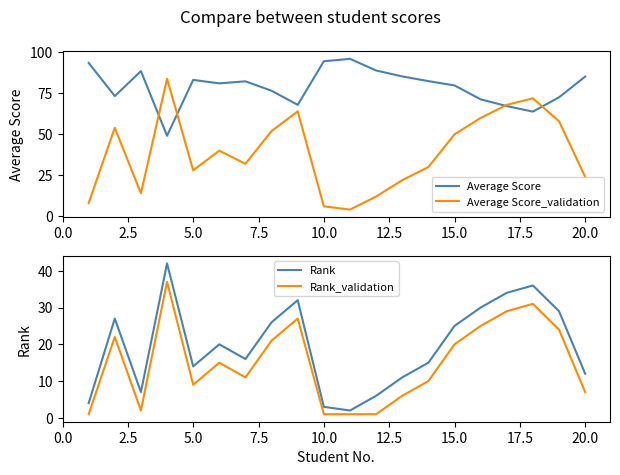

The Average Score series shows 115.8 at 5.0. True or false?

False